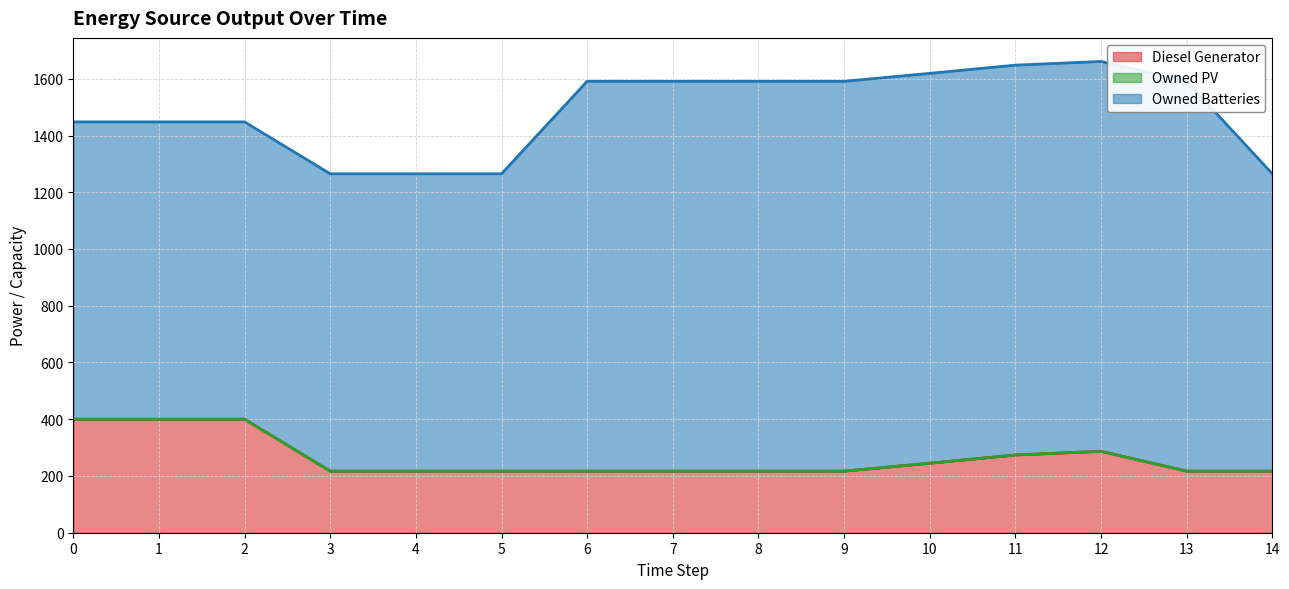

What is the value of the Owned Batteries point at the 2nd from the left?

1048